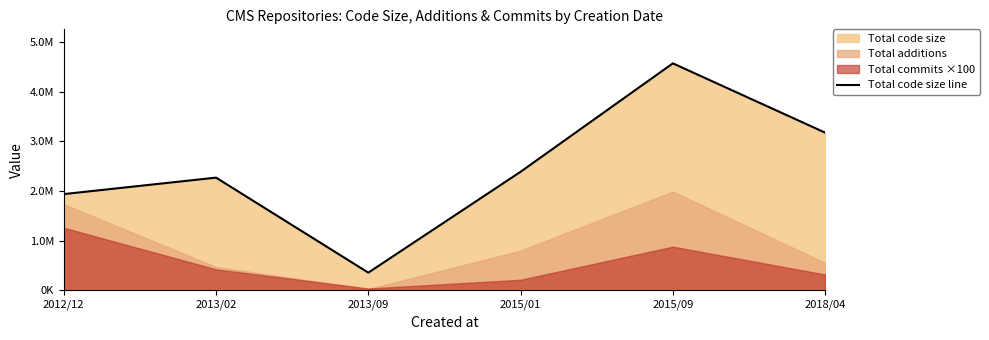

What value does the data have at 2013/09, to the nearest 50?

353650